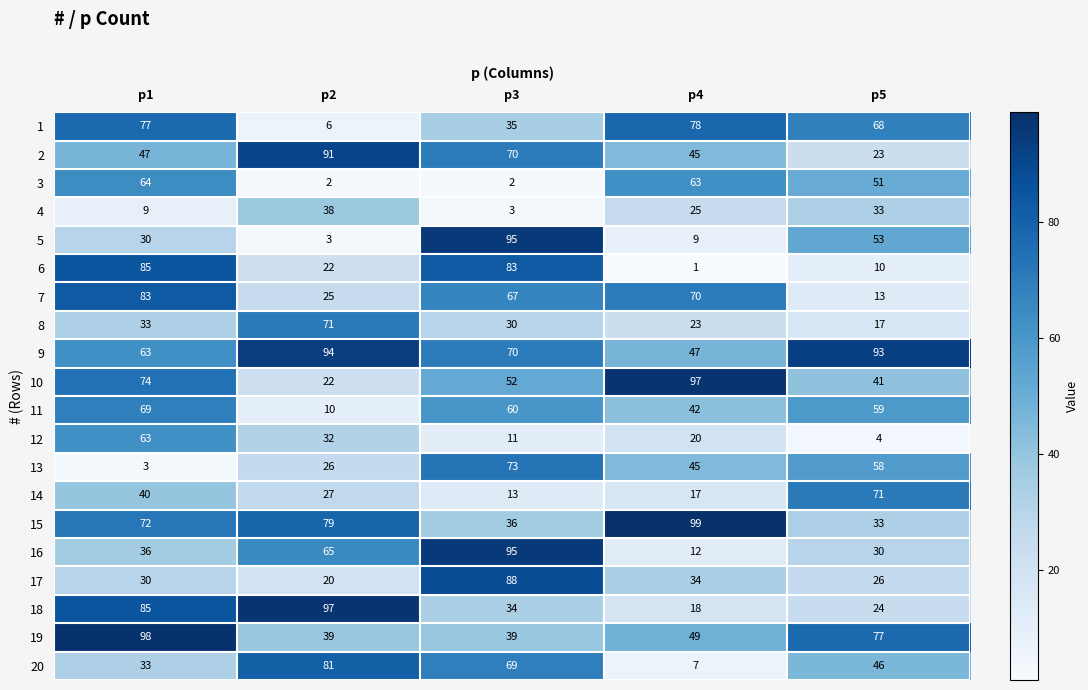

What is the highest value of the 15 series?

99